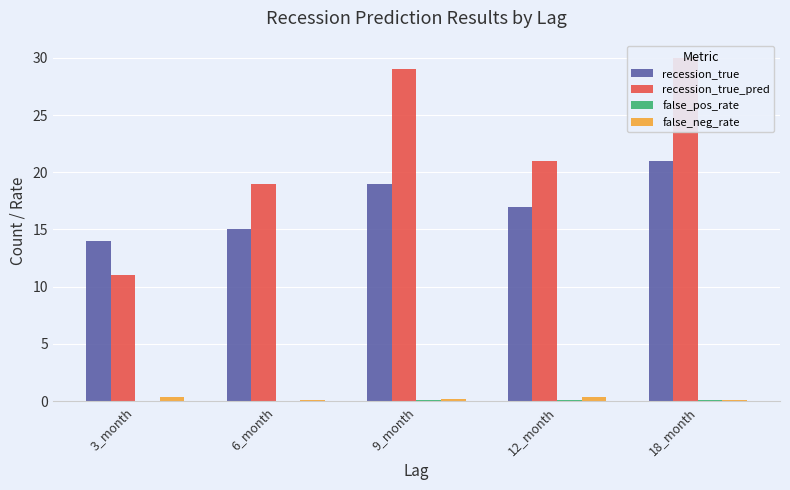

True or false: recession_true_pred has a value of 11.0 at 3_month.

True